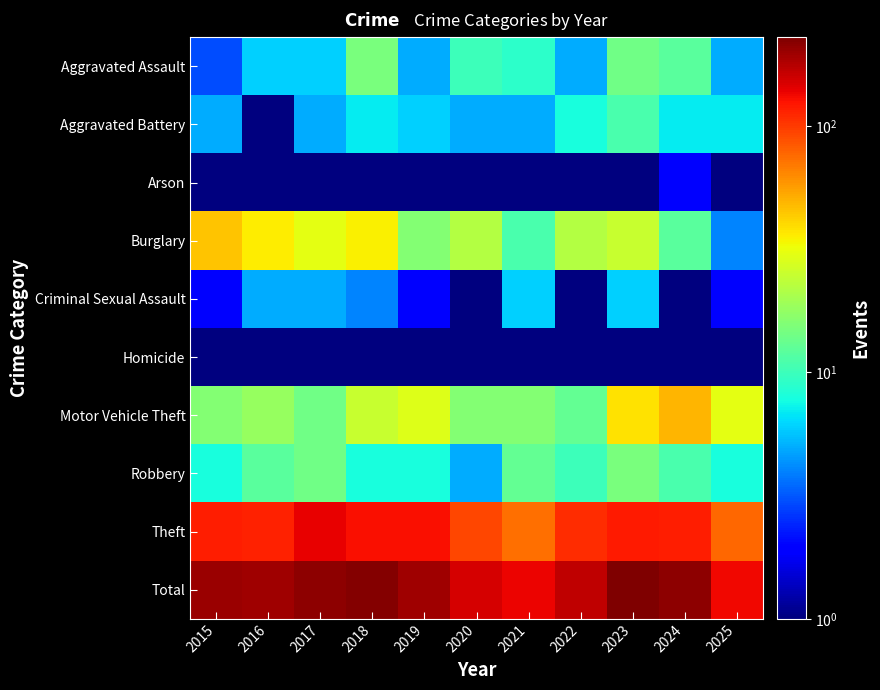

What is the total value across all series at 2015?

396.5